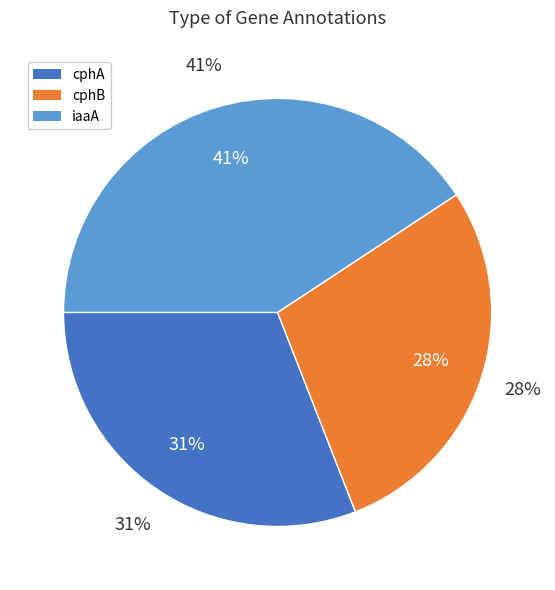

To the nearest percent, what is the average slice percentage?

33%